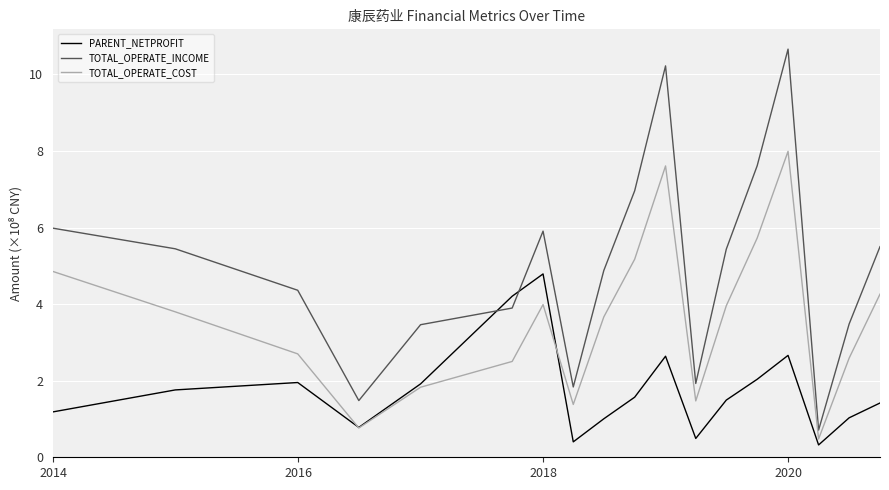

Does the chart display data point markers on the line(s)?

No